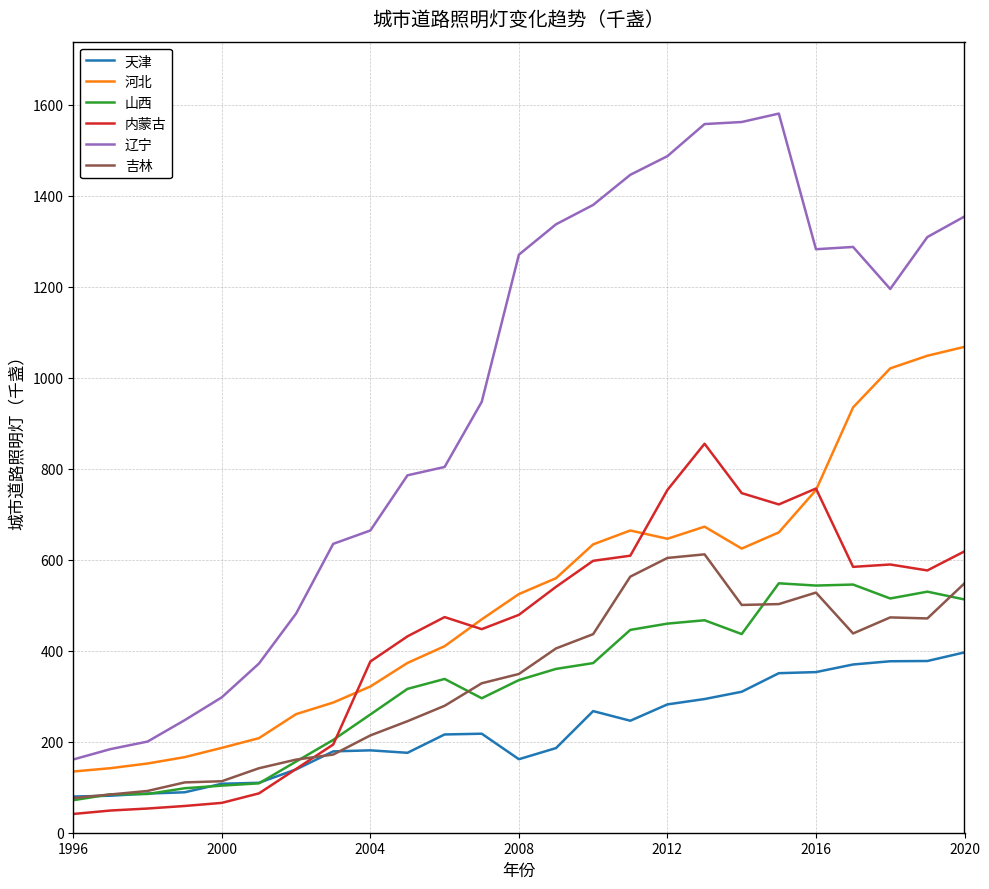

Which series has the largest range (max minus min)?

辽宁